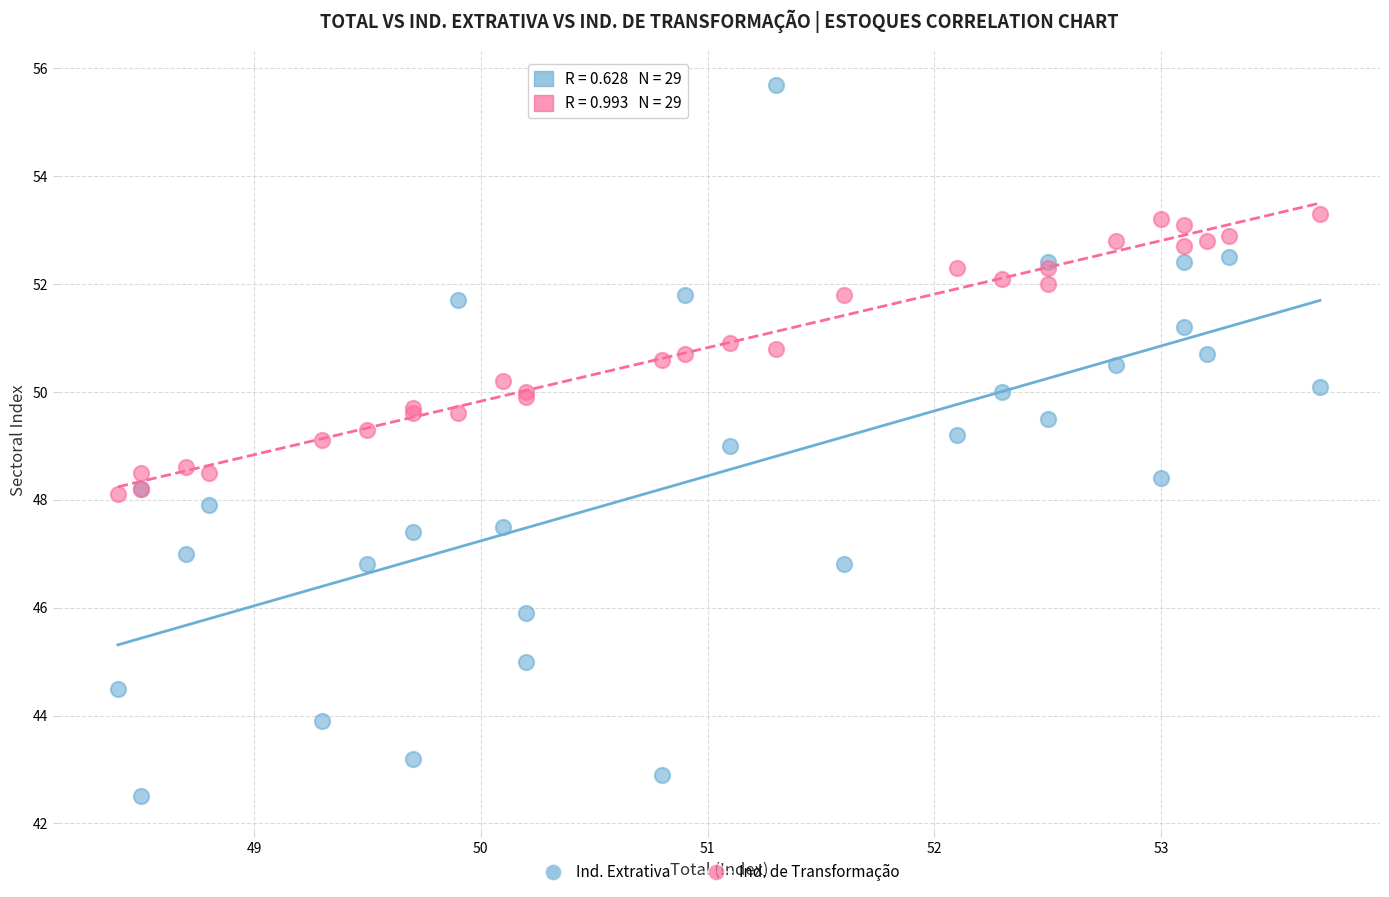

Which series has the widest spread of Y values?

Ind. Extrativa